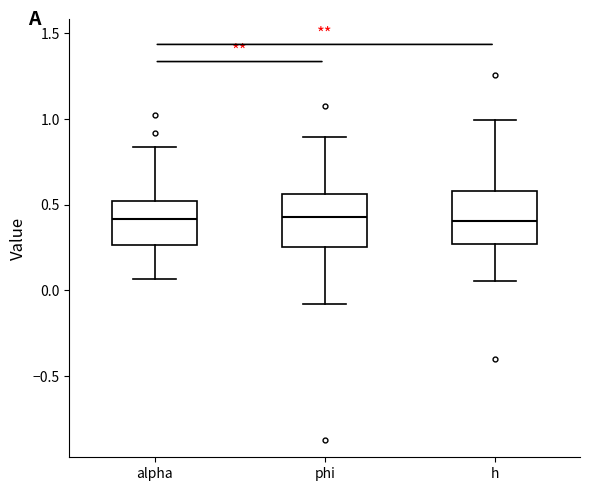

Where is the lower edge of the box for alpha on the y-axis? The values are not printed on the chart, so give them approximately, as read against the axis.

0.25